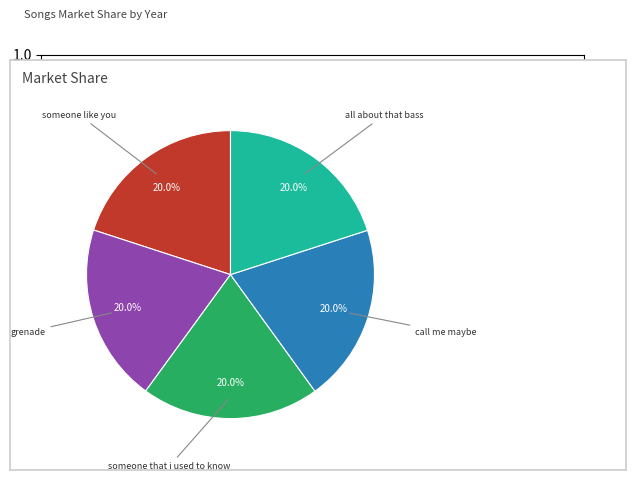

Combined, what portion of the pie is all about that bass and someone like you?

40.0%